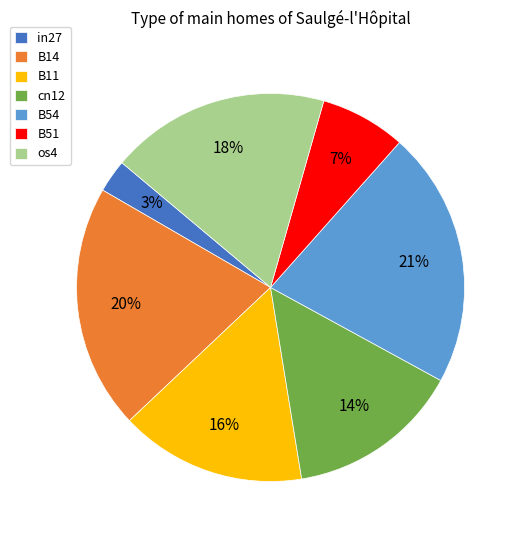

Is it true that B14 is 31% of the pie?

False